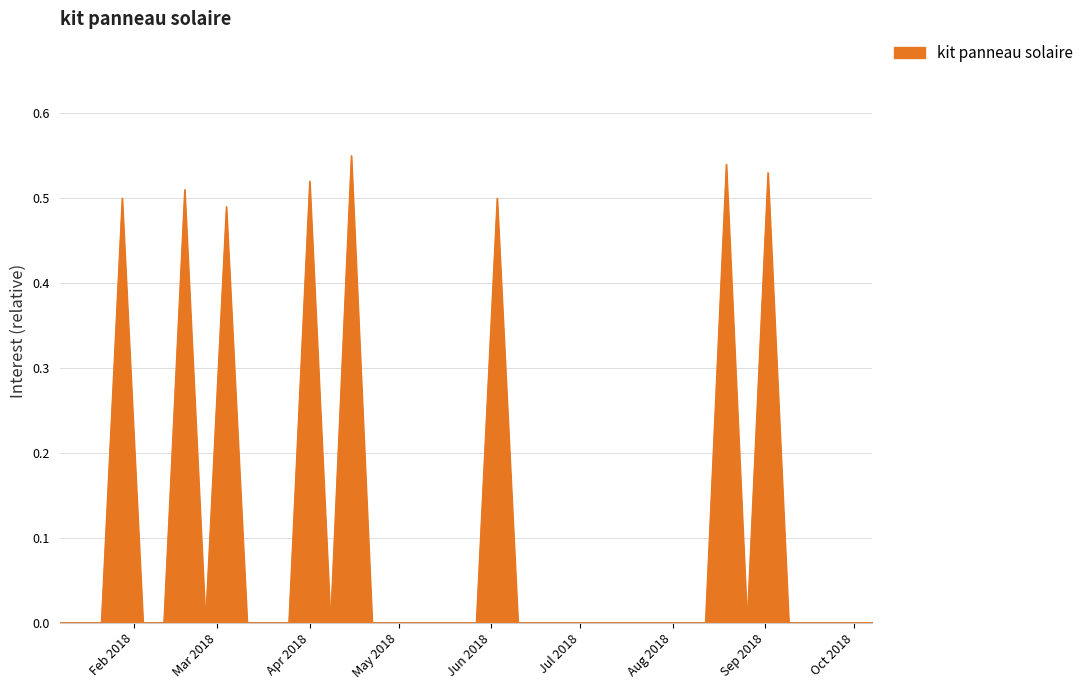

Reading left to right, extract all data points from this chart.

0.0	0.0	0.0	0.5	0.0	0.0	0.5	0.0	0.5	0.0	0.0	0.0	0.5	0.0	0.6	0.0	0.0	0.0	0.0	0.0	0.0	0.5	0.0	0.0	0.0	0.0	0.0	0.0	0.0	0.0	0.0	0.0	0.5	0.0	0.5	0.0	0.0	0.0	0.0	0.0